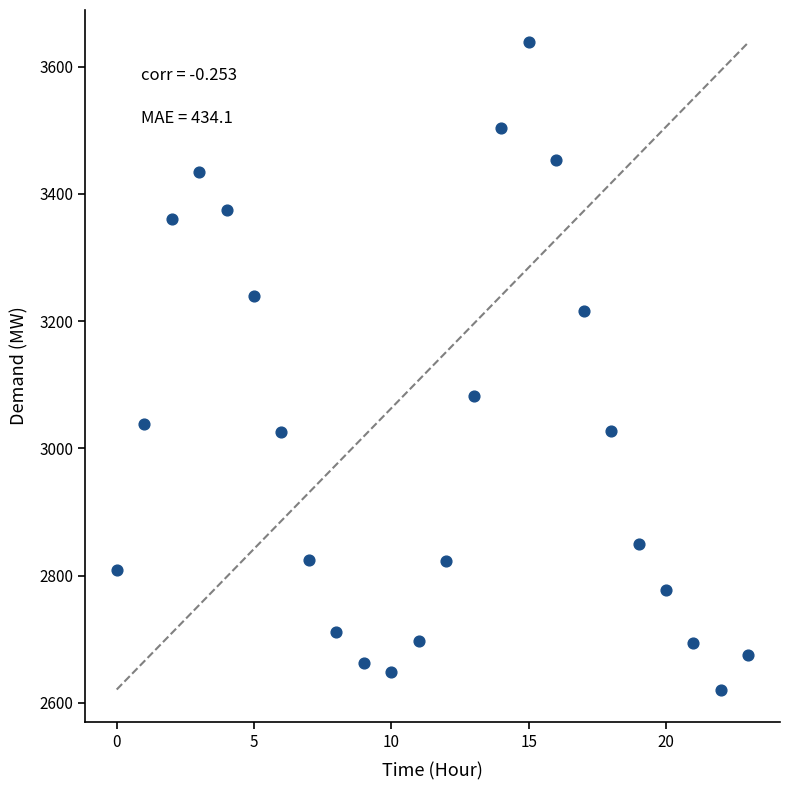

What is the range of Y values (max minus min)?

1017